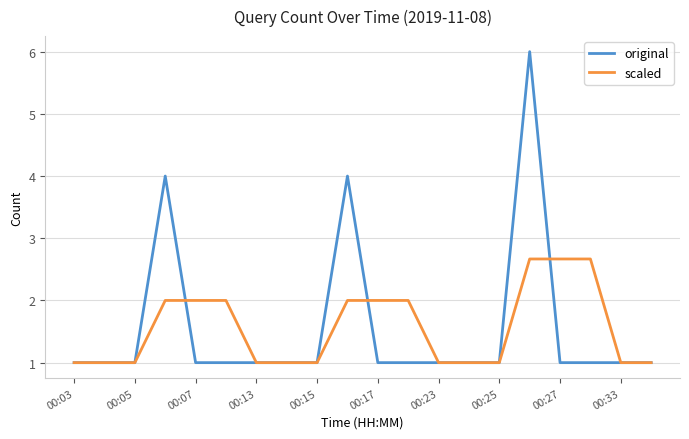

What is the highest value of the original series?

6.0